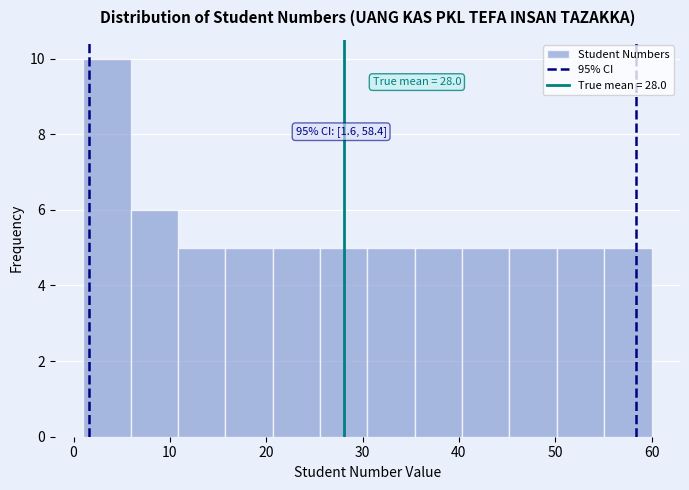

Over which range of the x-axis is the bar tallest?

1 to 6